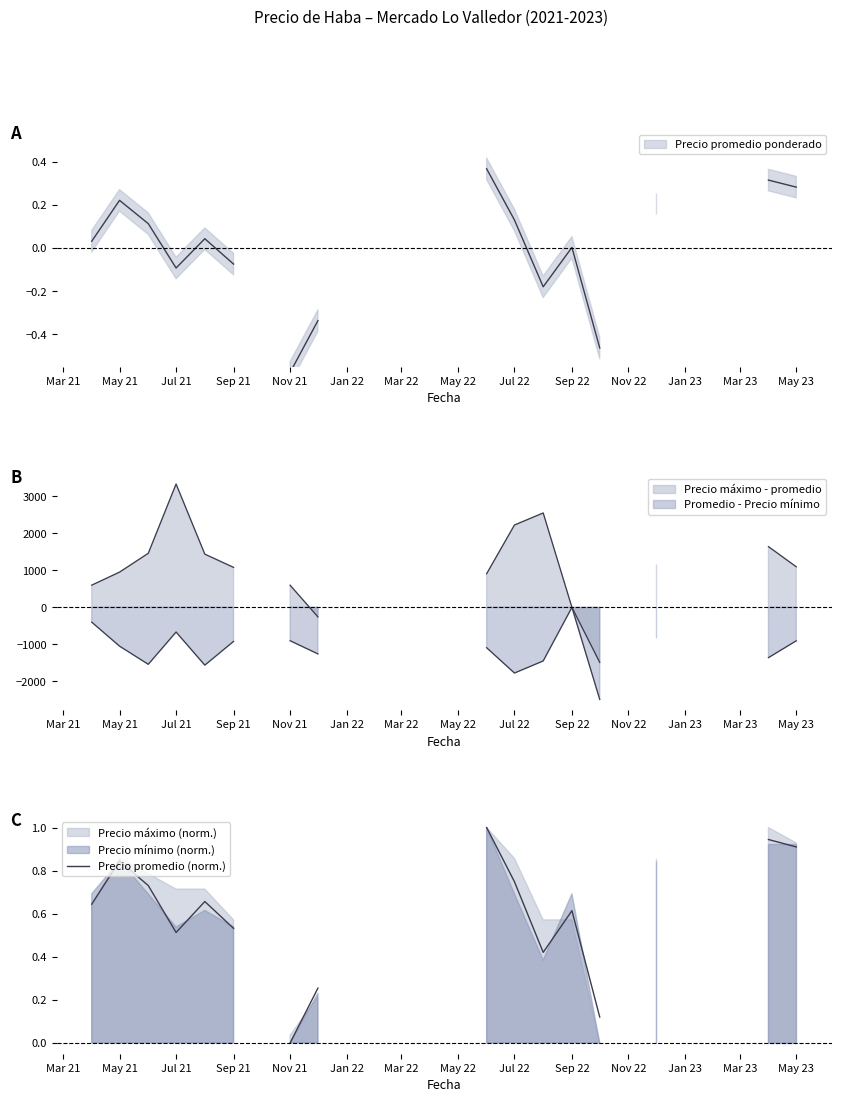

How many data points does each series have?

26